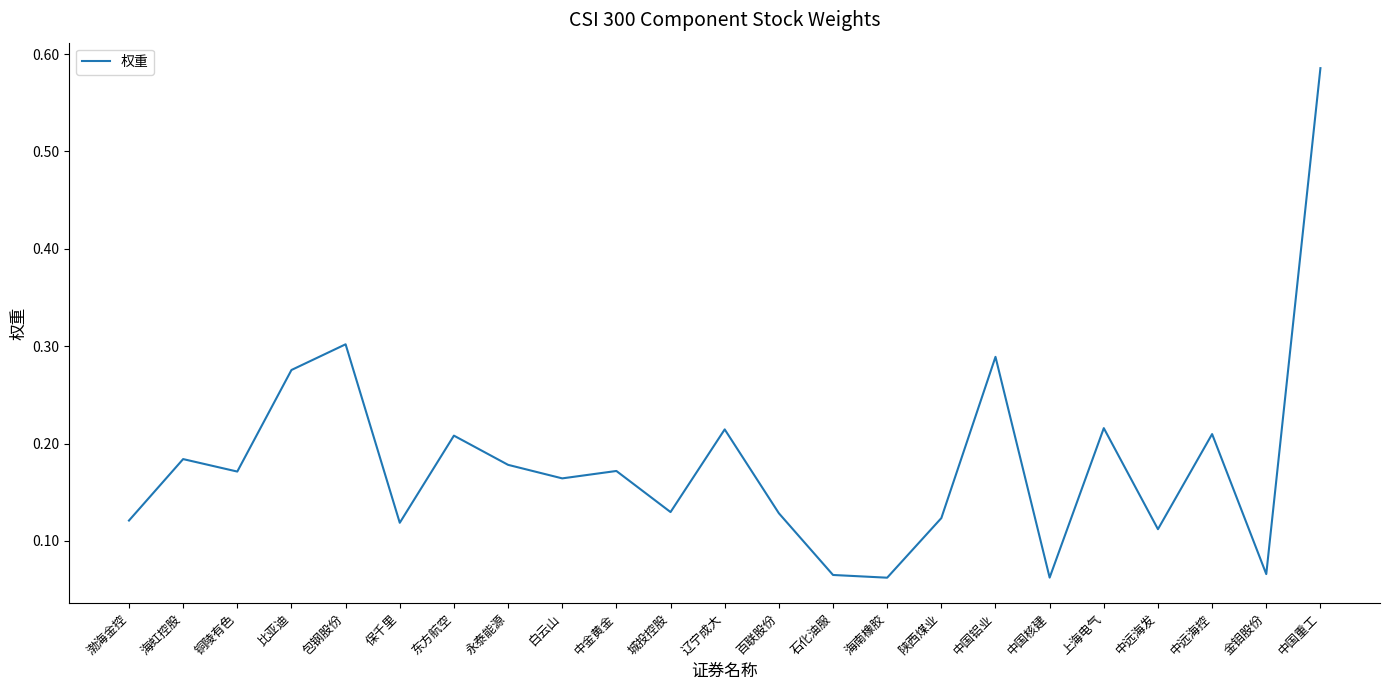

How many interior local valleys (lower than both neighbors) does the data have?

8